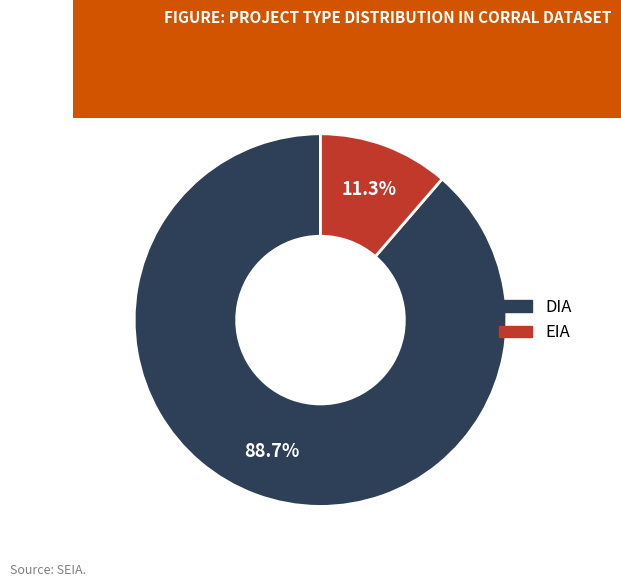

Rank the categories by value from highest to lowest.

DIA, EIA